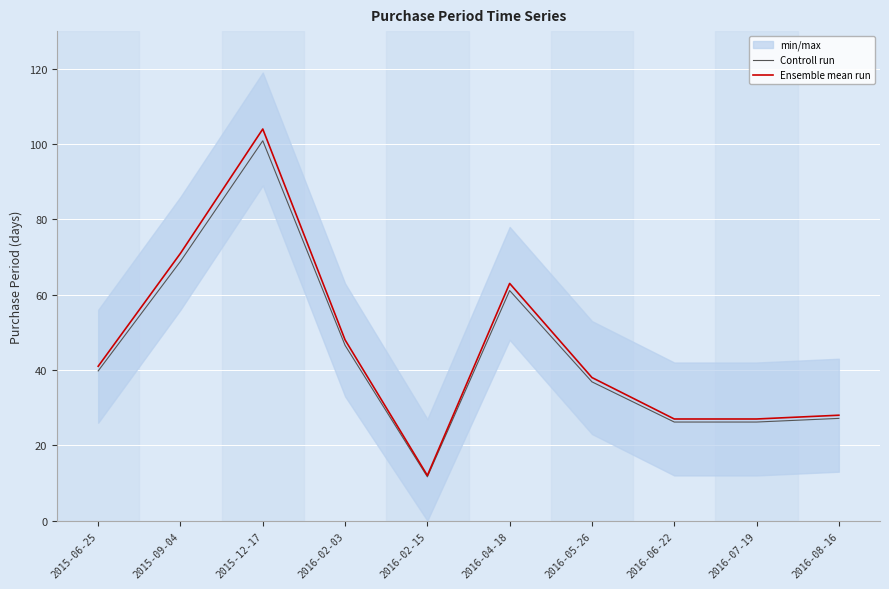

Reading left to right, extract all data points from this chart.

Controll run: 39.8	68.9	100.9	46.6	11.6	61.1	36.9	26.2	26.2	27.2
Ensemble mean run: 41.0	71.0	104.0	48.0	12.0	63.0	38.0	27.0	27.0	28.0